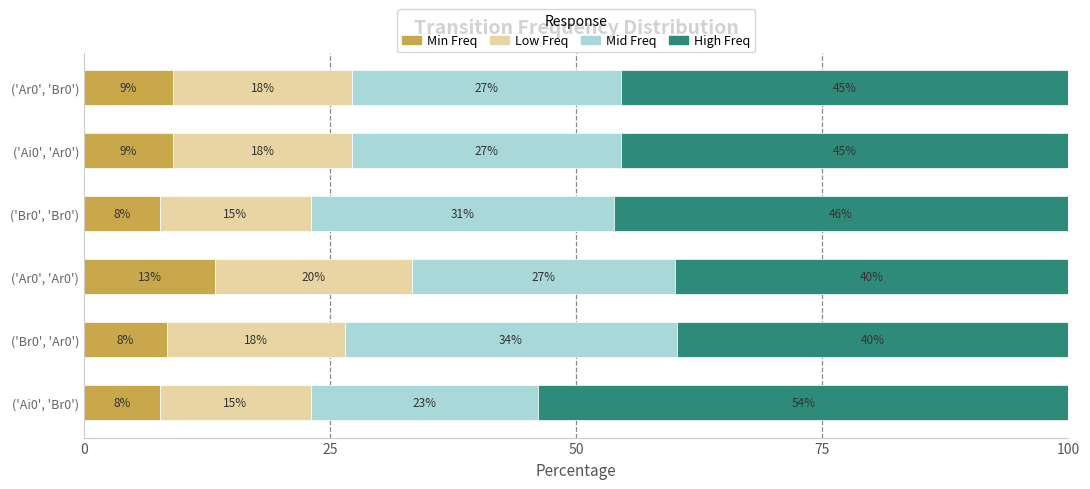

What are all the series names shown in the legend?

Min Freq, Low Freq, Mid Freq, High Freq